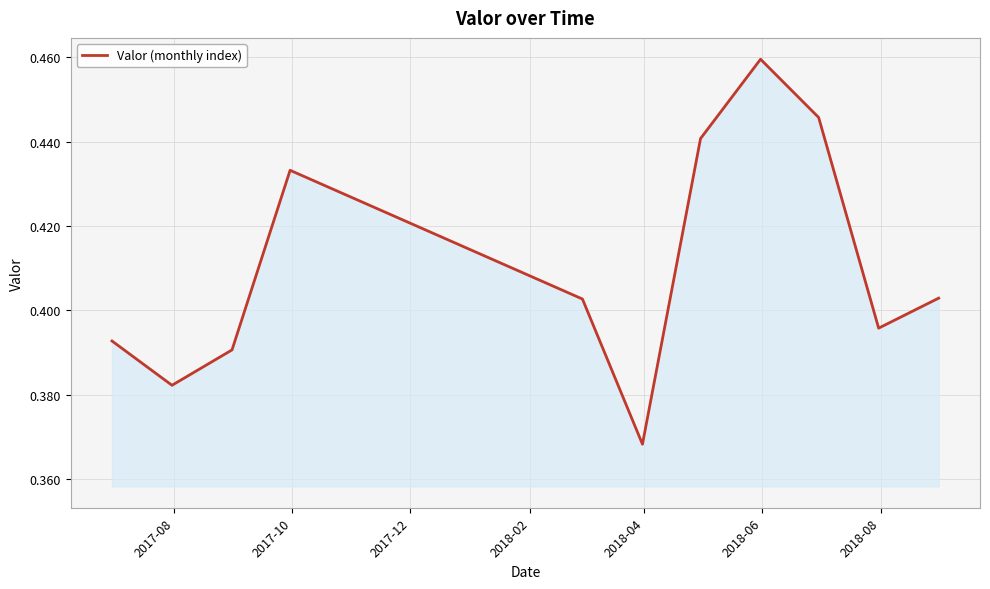

Is this an area chart (filled region under the line)?

Yes